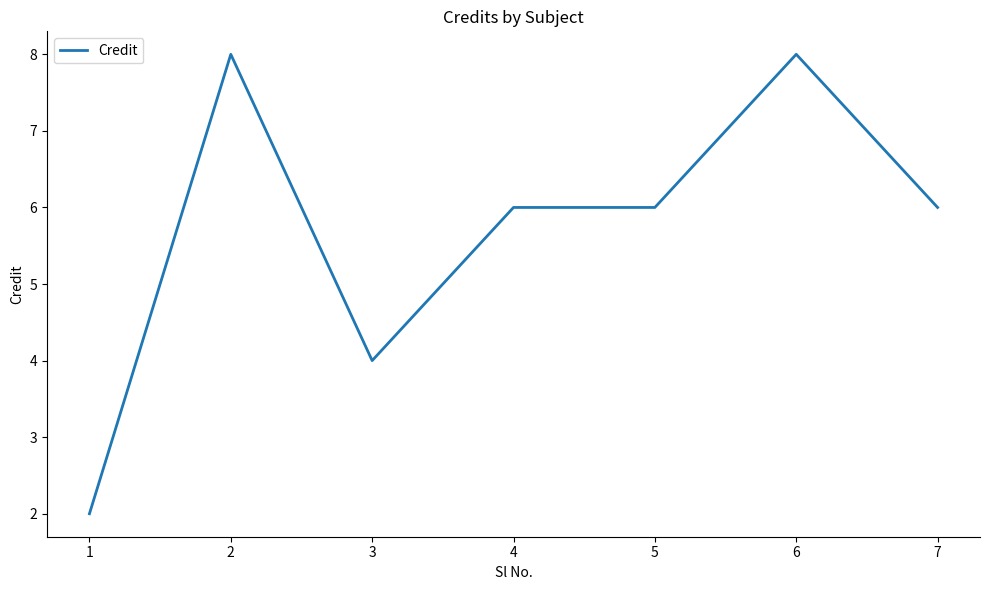

What is the maximum value shown in the chart?

8